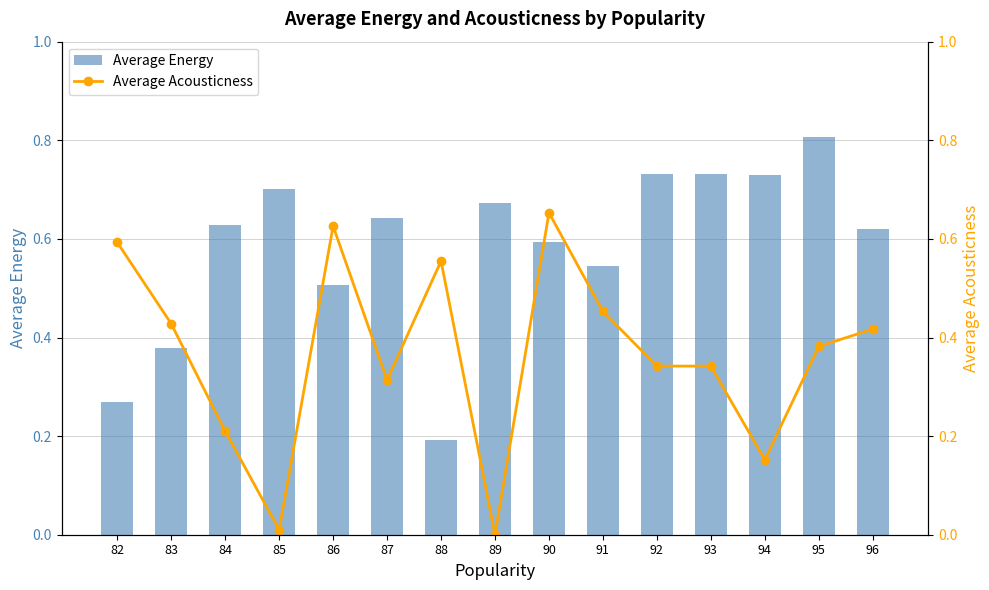

The Average Energy series shows 0.8 at 95. True or false?

True